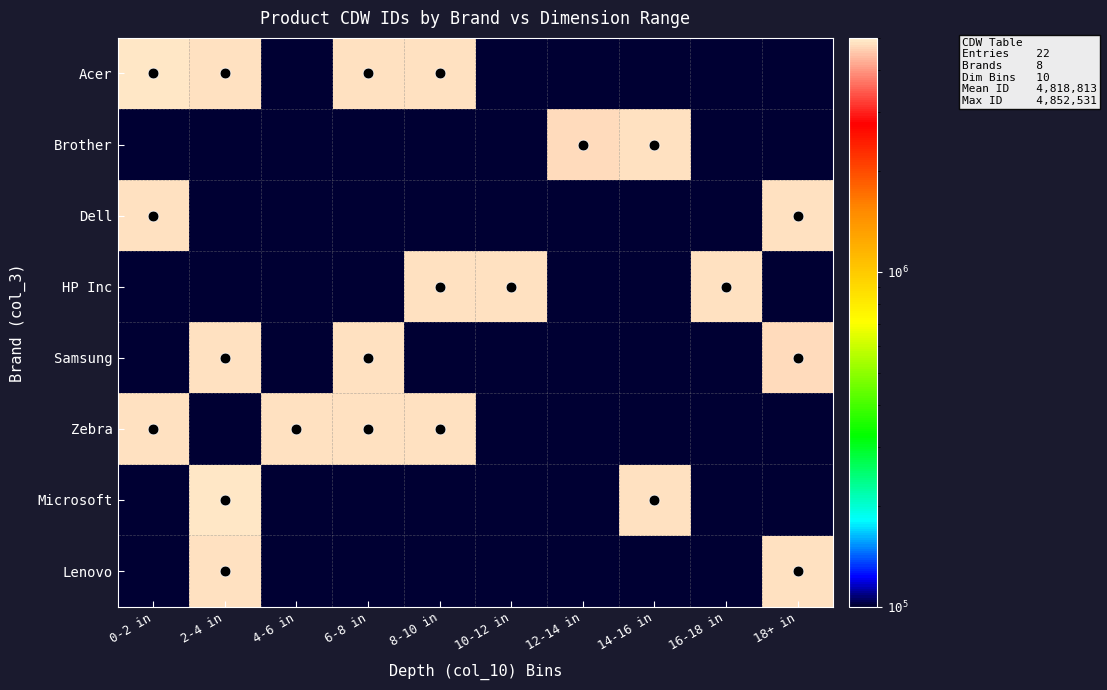

Reading right to left, list all the values displayed in this chart.

Acer: 18+ in=0.0	16-18 in=0.0	14-16 in=0.0	12-14 in=0.0	10-12 in=0.0	8-10 in=4806218.0	6-8 in=4833863.0	4-6 in=0.0	2-4 in=4827233.0	0-2 in=4849514.0
Brother: 18+ in=0.0	16-18 in=0.0	14-16 in=4844282.0	12-14 in=4761874.0	10-12 in=0.0	8-10 in=0.0	6-8 in=0.0	4-6 in=0.0	2-4 in=0.0	0-2 in=0.0
Dell: 18+ in=4828892.0	16-18 in=0.0	14-16 in=0.0	12-14 in=0.0	10-12 in=0.0	8-10 in=0.0	6-8 in=0.0	4-6 in=0.0	2-4 in=0.0	0-2 in=4823971.0
HP Inc: 18+ in=0.0	16-18 in=4848108.0	14-16 in=0.0	12-14 in=0.0	10-12 in=4844474.0	8-10 in=4779389.0	6-8 in=0.0	4-6 in=0.0	2-4 in=0.0	0-2 in=0.0
Samsung: 18+ in=4749372.0	16-18 in=0.0	14-16 in=0.0	12-14 in=0.0	10-12 in=0.0	8-10 in=0.0	6-8 in=4822790.0	4-6 in=0.0	2-4 in=4831330.0	0-2 in=0.0
Zebra: 18+ in=0.0	16-18 in=0.0	14-16 in=0.0	12-14 in=0.0	10-12 in=0.0	8-10 in=4793367.0	6-8 in=4810197.0	4-6 in=4795186.0	2-4 in=0.0	0-2 in=4806297.0
Microsoft: 18+ in=0.0	16-18 in=0.0	14-16 in=4816184.0	12-14 in=0.0	10-12 in=0.0	8-10 in=0.0	6-8 in=0.0	4-6 in=0.0	2-4 in=4852531.0	0-2 in=0.0
Lenovo: 18+ in=4846346.0	16-18 in=0.0	14-16 in=0.0	12-14 in=0.0	10-12 in=0.0	8-10 in=0.0	6-8 in=0.0	4-6 in=0.0	2-4 in=4842473.0	0-2 in=0.0